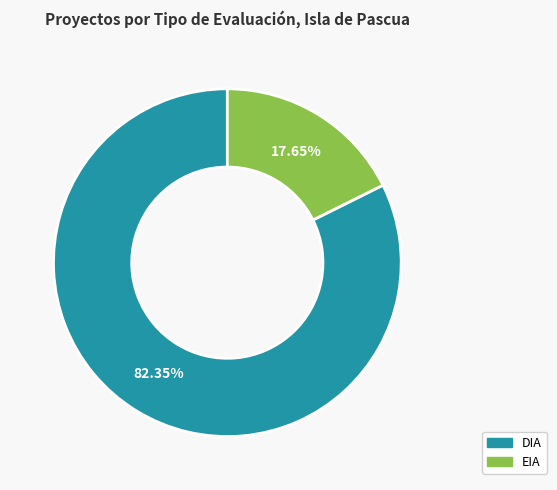

To the nearest percent, what portion does DIA represent?

82%